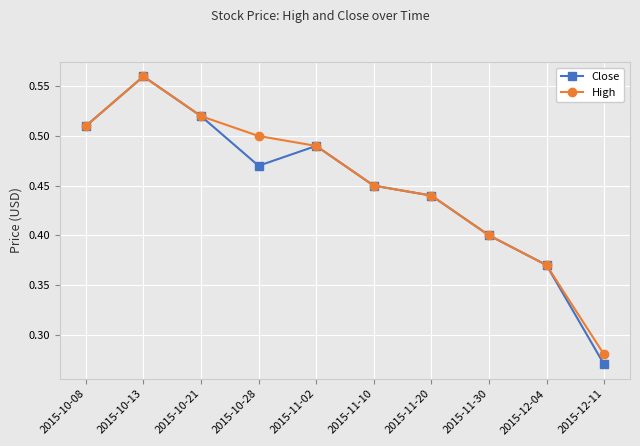

Where is High nearest to the value 0?

2015-12-11